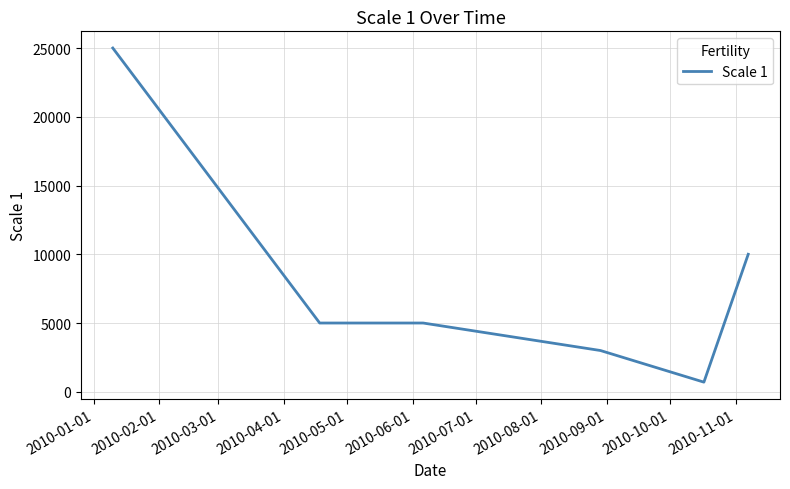

Count the number of categories in the chart.

6